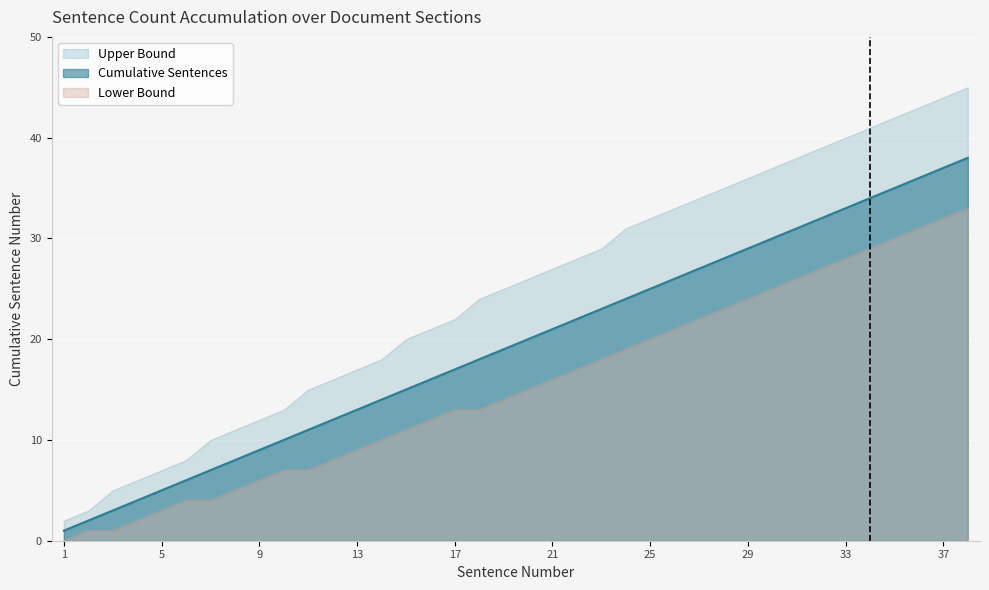

What is the sum of the Upper Bound values at 13 and 17?

22